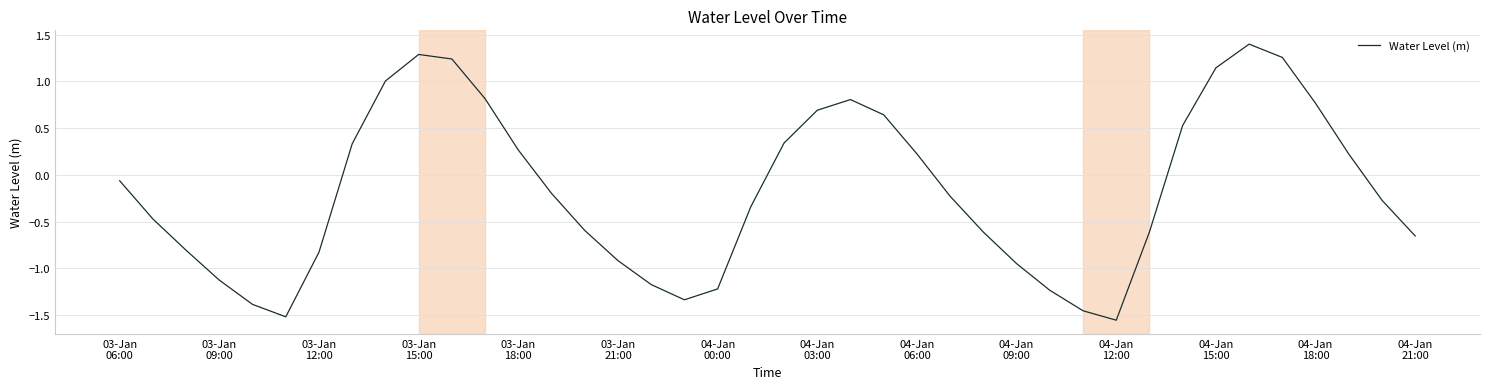

What is the difference between the maximum and minimum values?

3.0